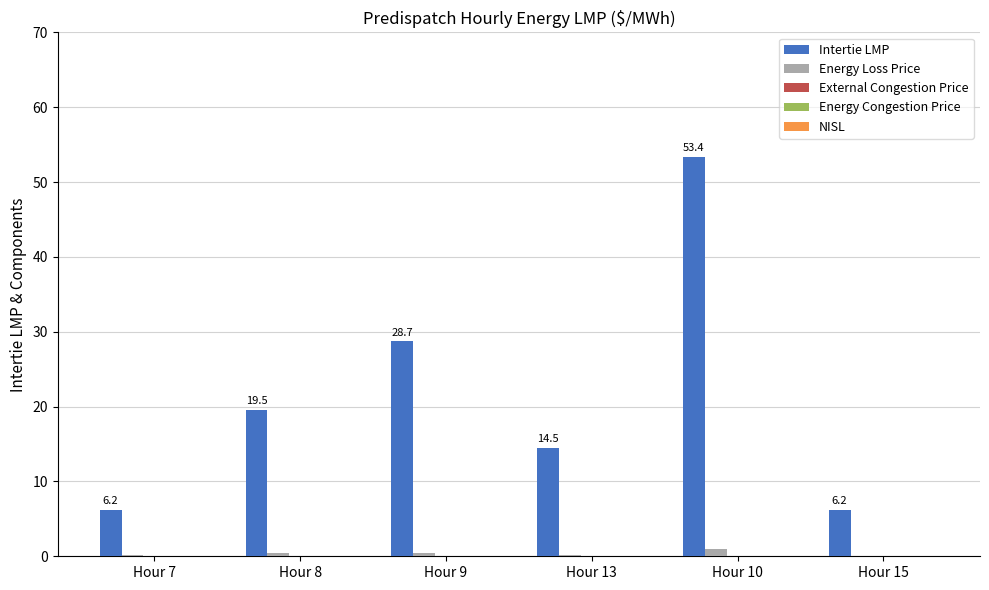

Which series has the widest spread of values?

Intertie LMP